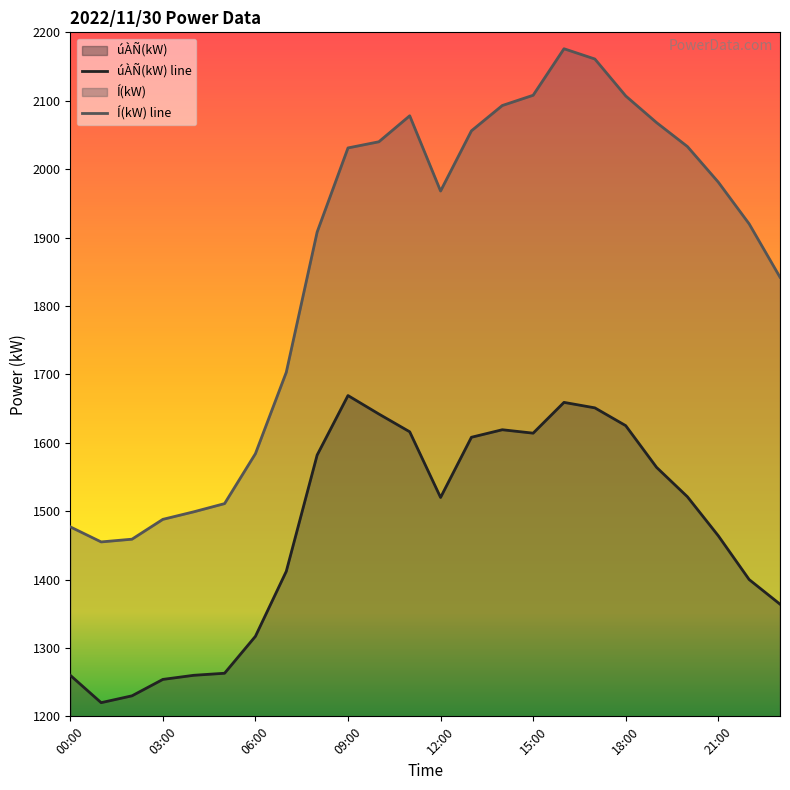

At which category is the sum across all series the highest?

16:00